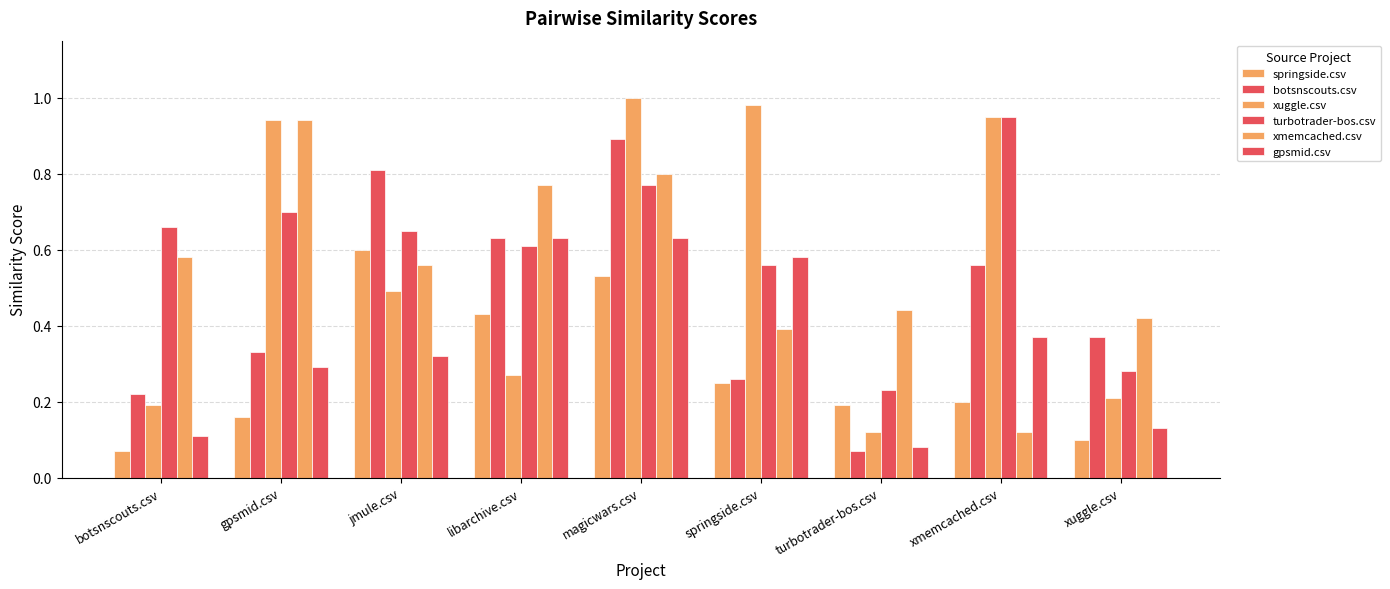

Count the number of categories in the chart.

9